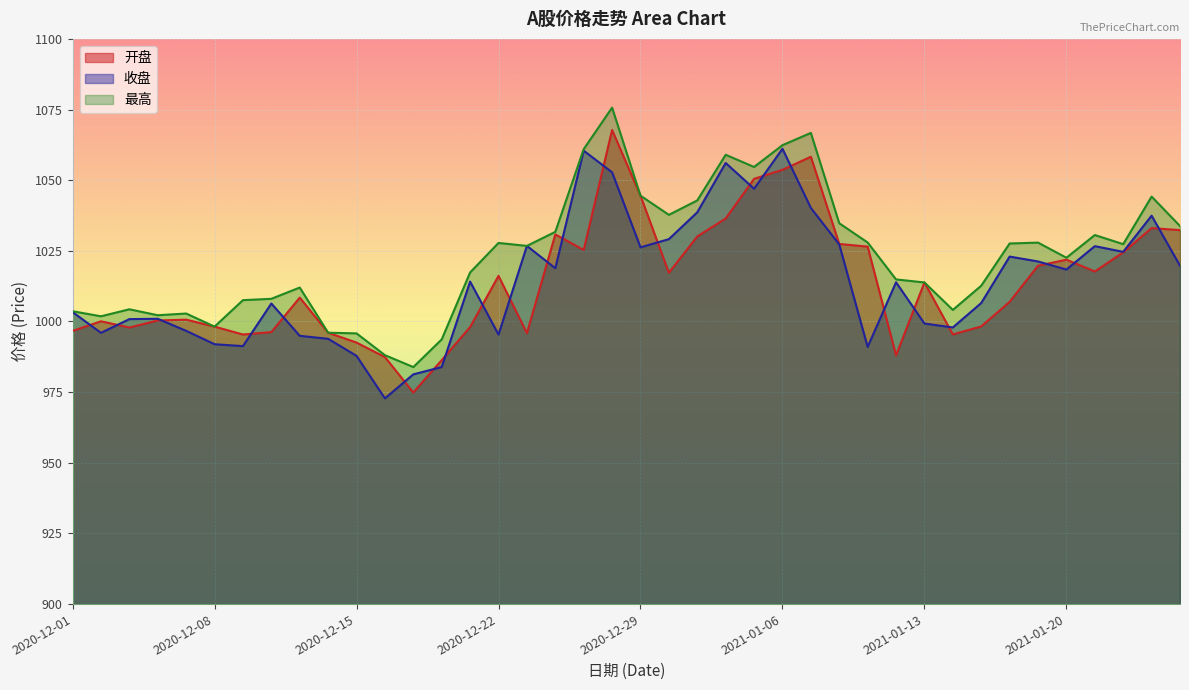

At which category does 收盘 reach its first local valley?

2020-12-02